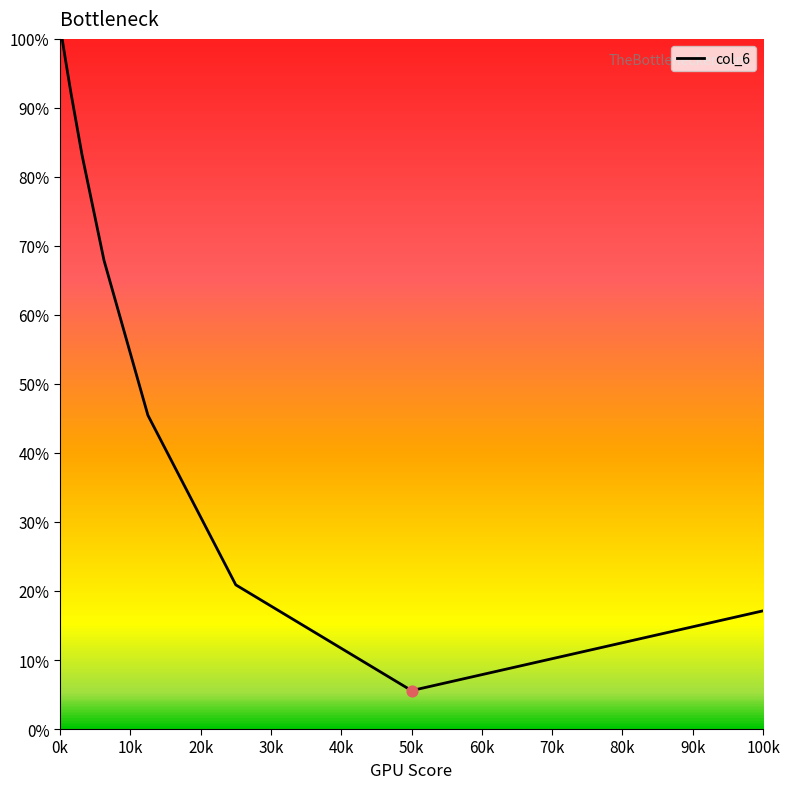

Between 90k and 50k, which is larger?

90k